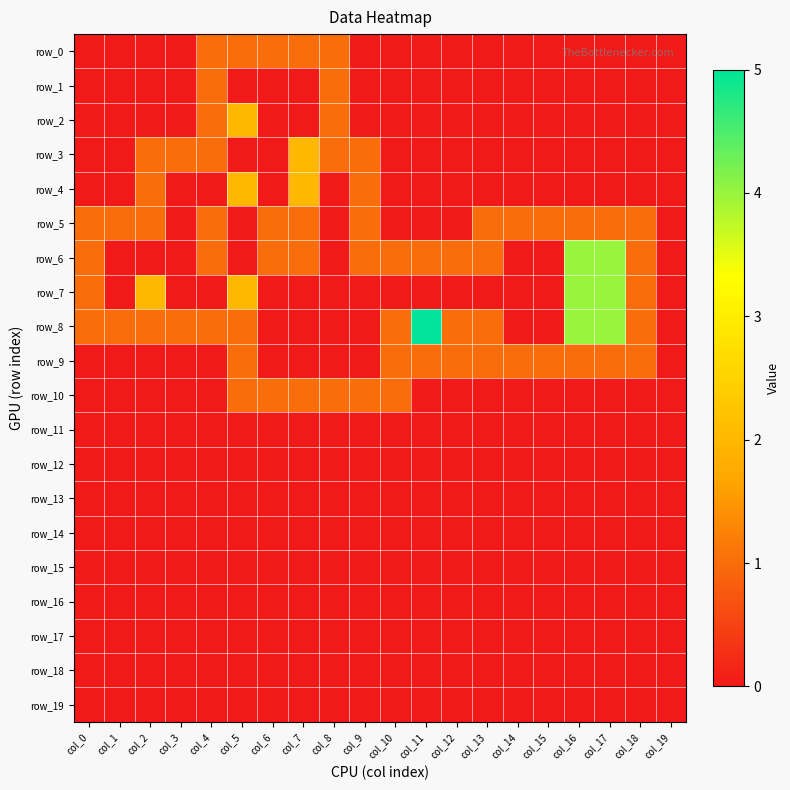

The row_8 series shows 0 at col_18. True or false?

False